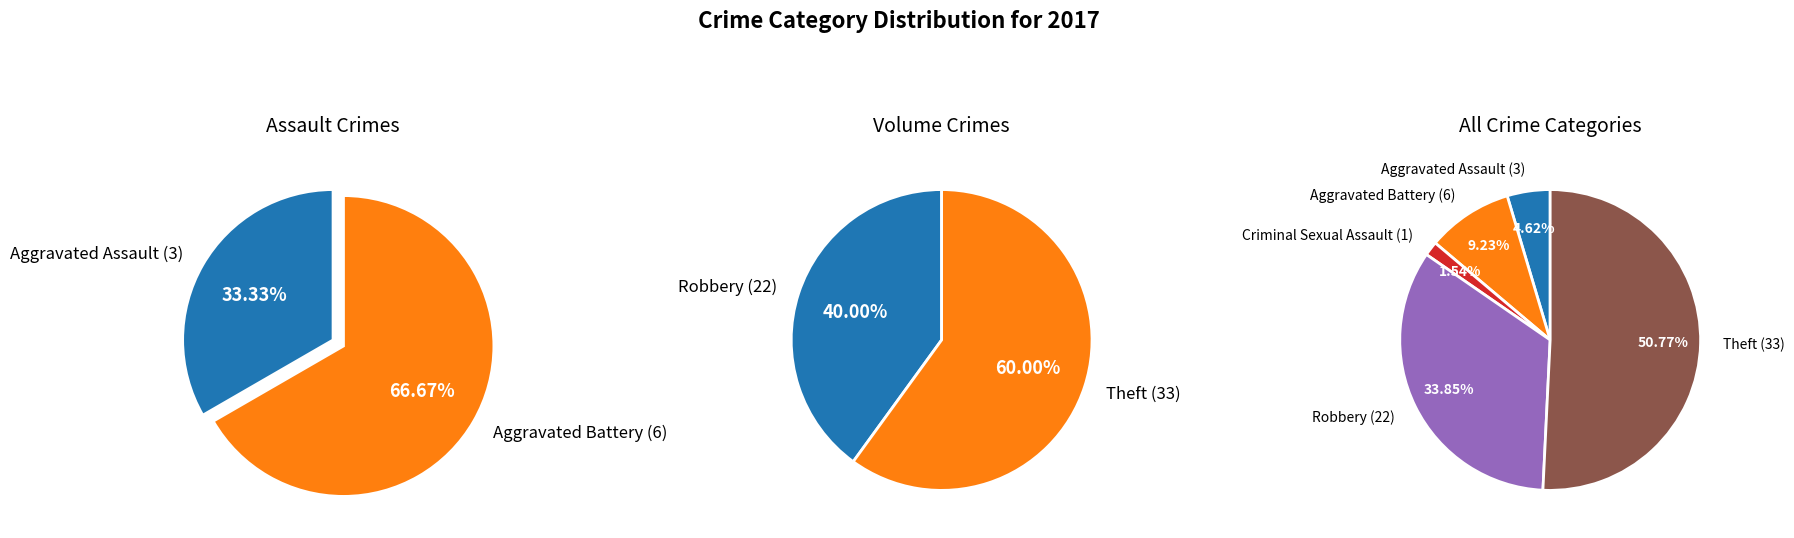

How many slices are in this pie chart?

6